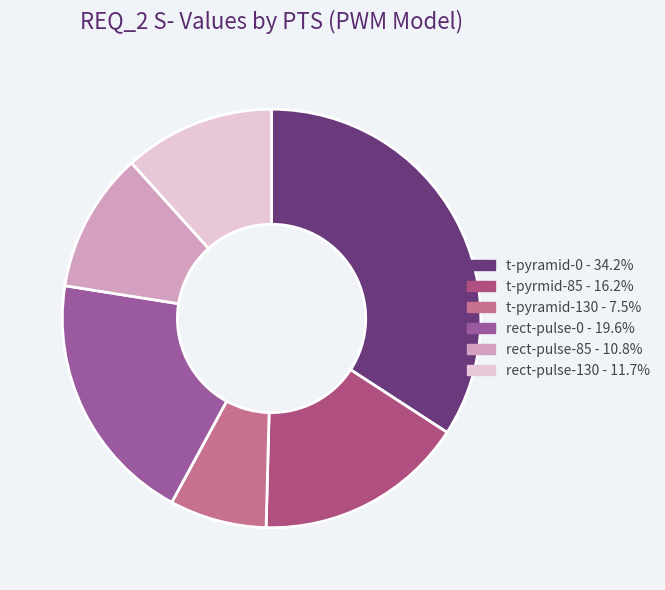

How many slices are in this pie chart?

6